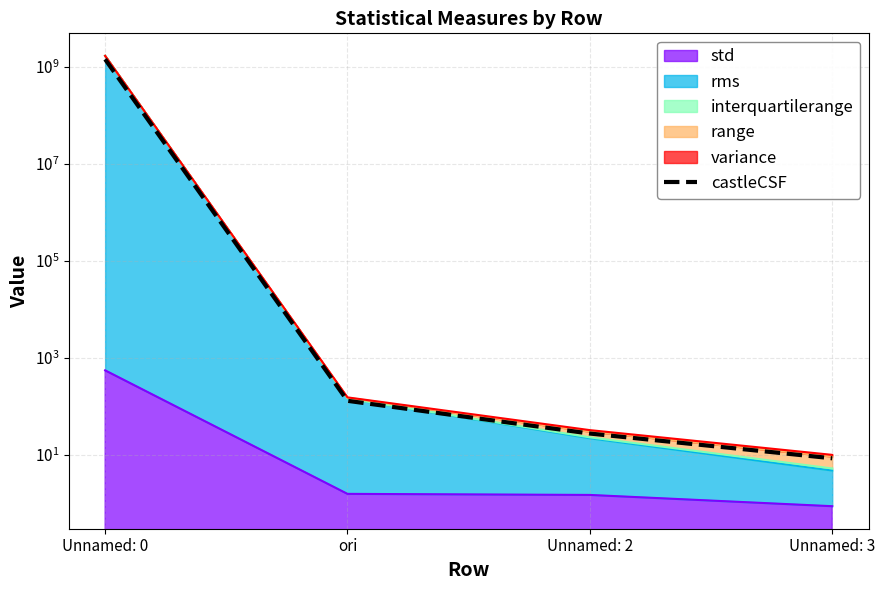

What value does the data have at Unnamed: 3?

8.6